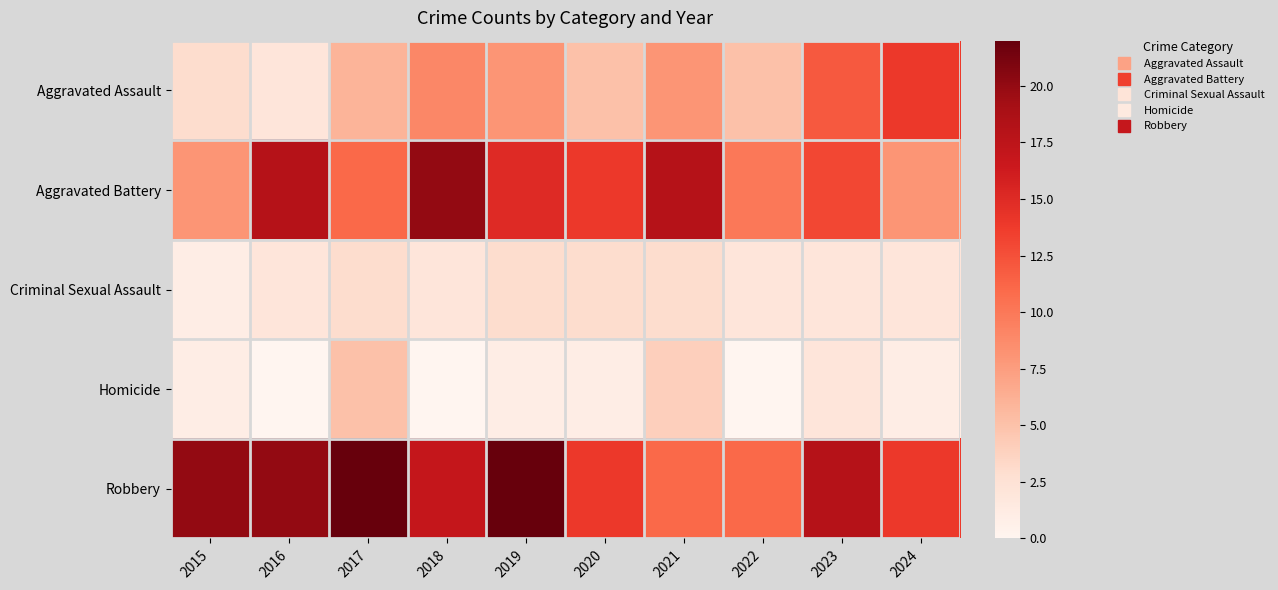

Reading left to right, what are all the values shown in this chart?

Aggravated Assault: 2015=3	2016=2	2017=6	2018=9	2019=8	2020=5	2021=8	2022=5	2023=12	2024=14
Aggravated Battery: 2015=8	2016=18	2017=11	2018=20	2019=15	2020=14	2021=18	2022=10	2023=13	2024=8
Criminal Sexual Assault: 2015=1	2016=2	2017=3	2018=2	2019=3	2020=3	2021=3	2022=2	2023=2	2024=2
Homicide: 2015=1	2016=0	2017=5	2018=0	2019=1	2020=1	2021=4	2022=0	2023=2	2024=1
Robbery: 2015=20	2016=20	2017=22	2018=17	2019=22	2020=14	2021=11	2022=11	2023=18	2024=14